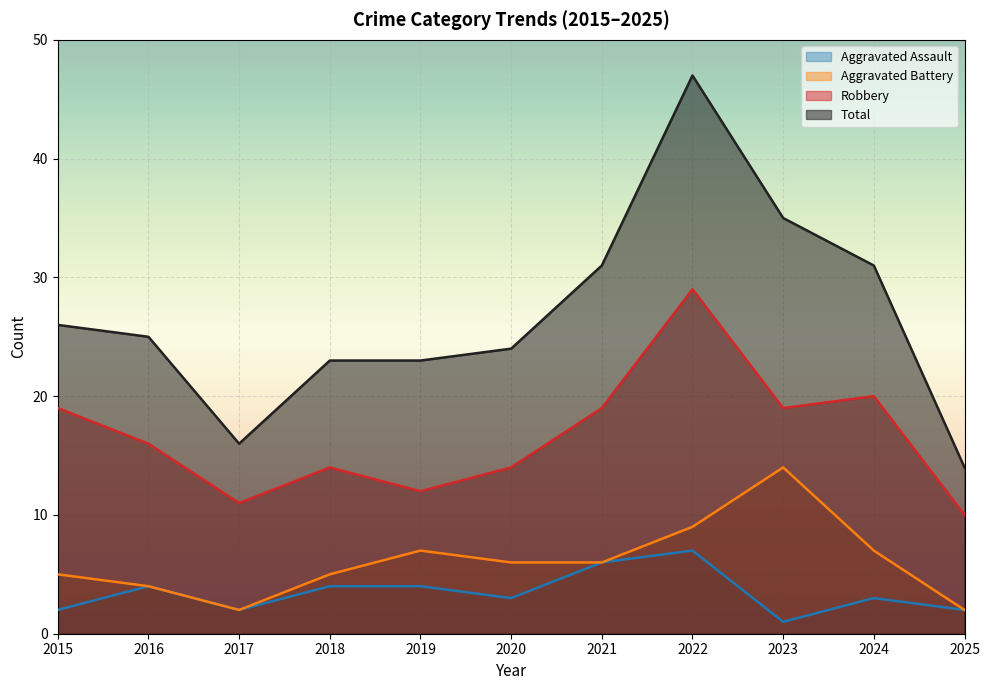

True or false: Total and Aggravated Assault cross at least once.

False